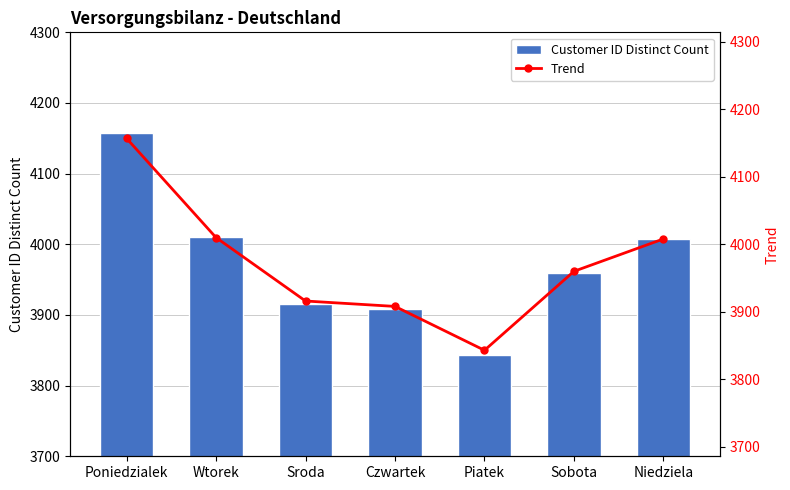

Which category has the lowest value in the Trend series?

Piatek